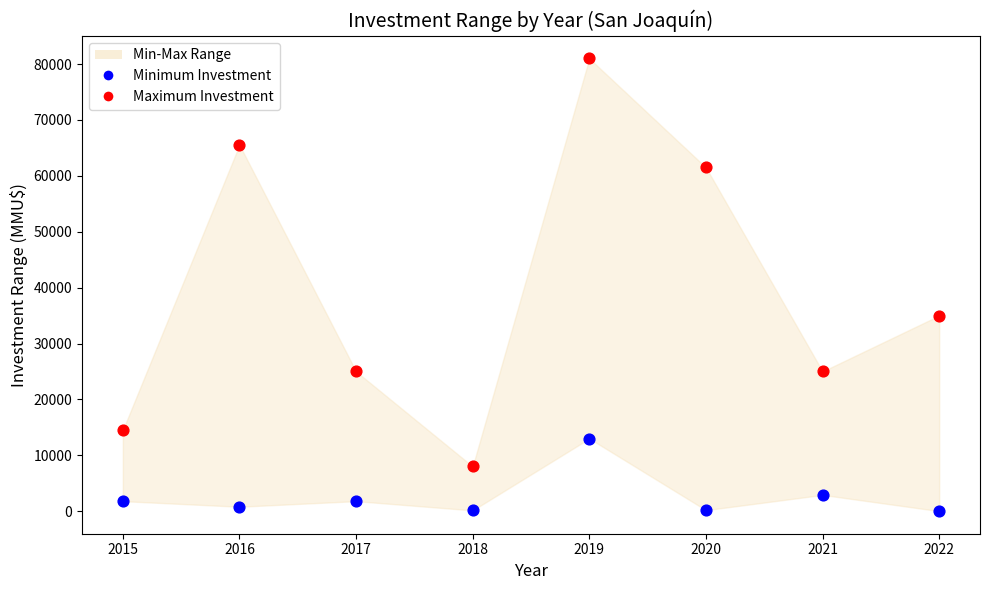

Across all data points, what is the range of Y values (max minus min)?

80980